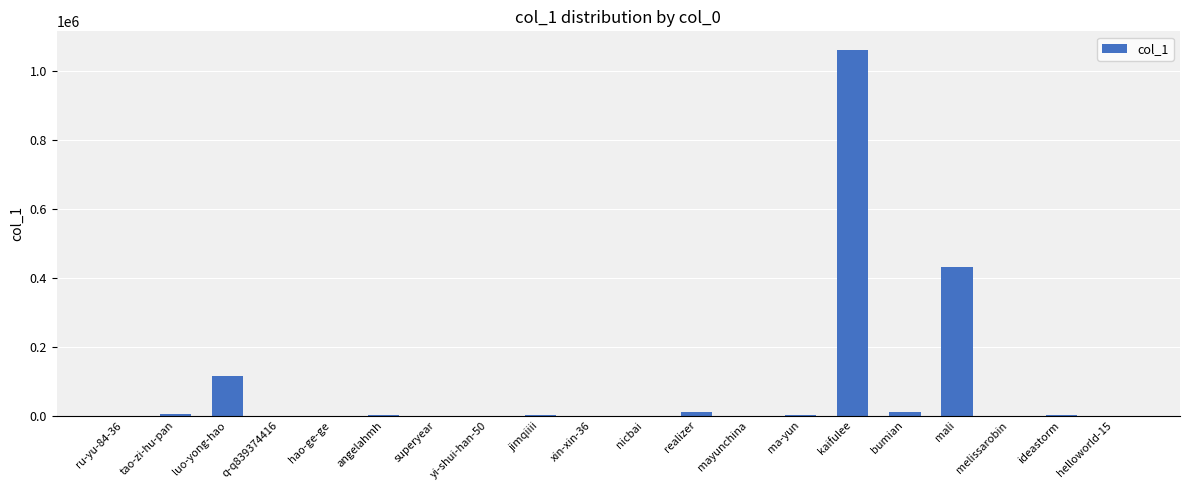

The chart shows a value of 431737 at mali. True or false?

True